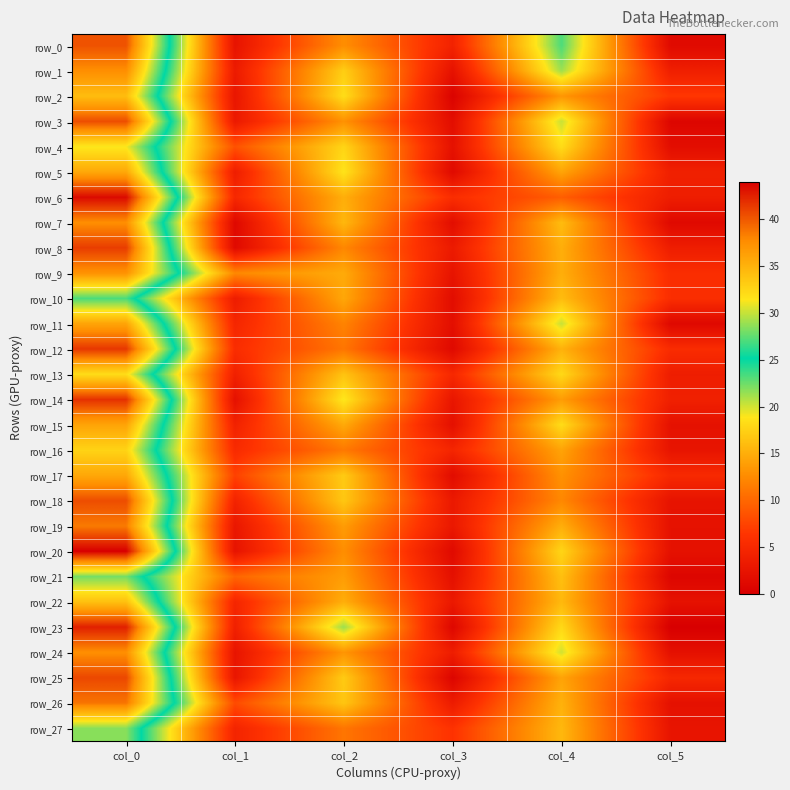

Between col_0 and col_2, which is larger?

col_0